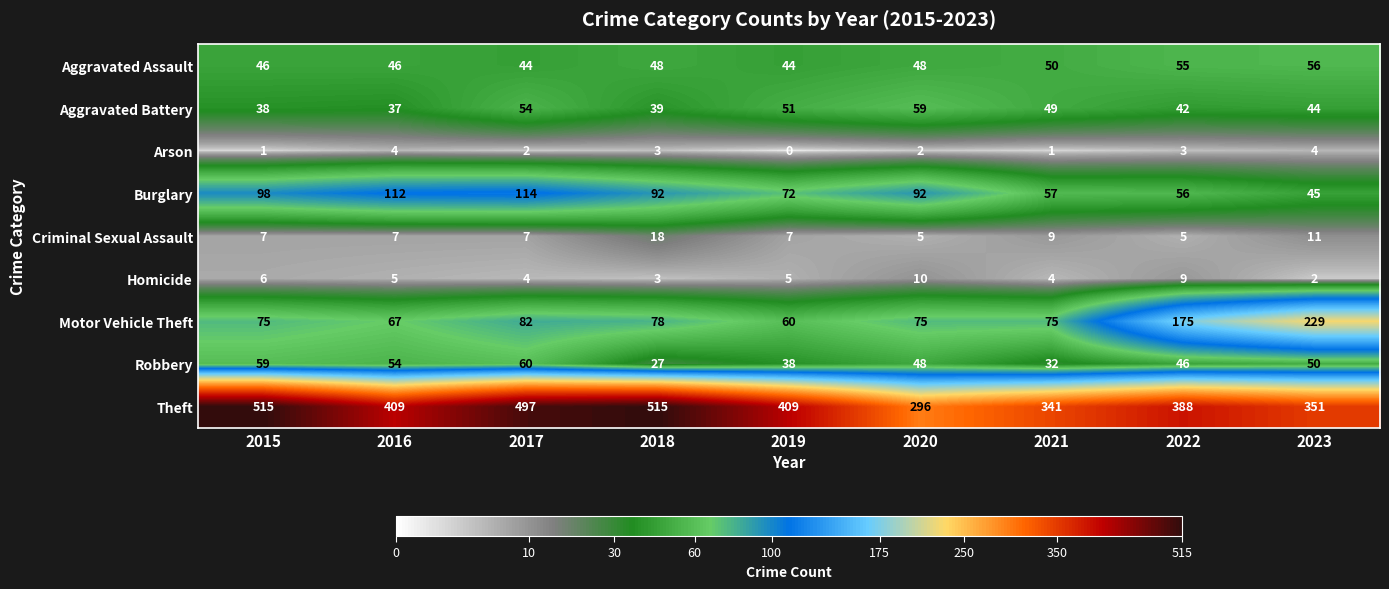

At 2021, list the series in order from largest to smallest.

Theft, Motor Vehicle Theft, Burglary, Aggravated Assault, Aggravated Battery, Robbery, Criminal Sexual Assault, Homicide, Arson